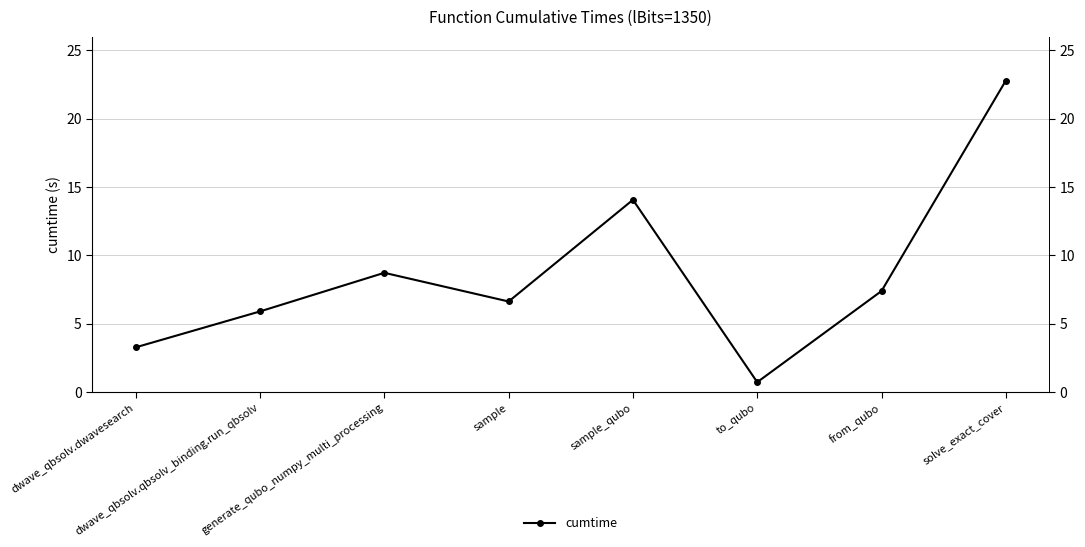

What is the difference between the second highest and minimum values?

13.3